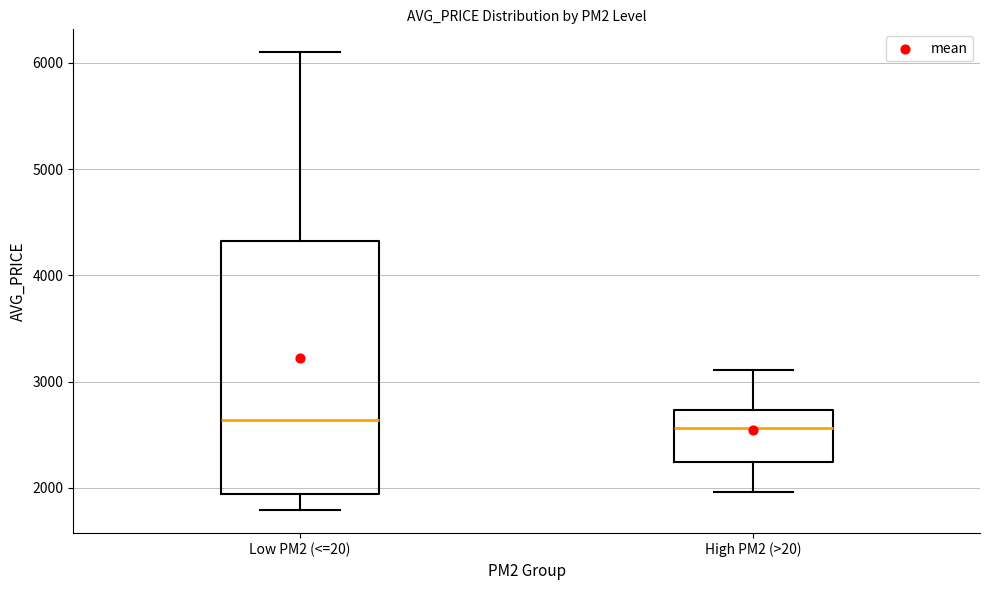

Which box is the tallest, from its lower edge to its upper edge?

Low PM2 (<=20)